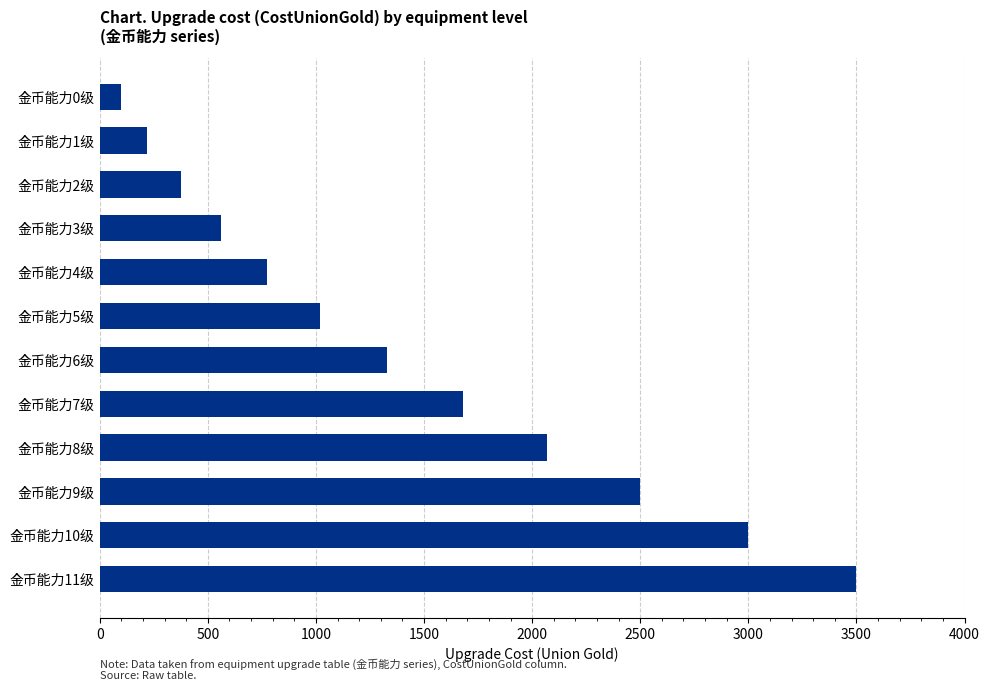

At which label is the value closest to 1800?

金币能力7级